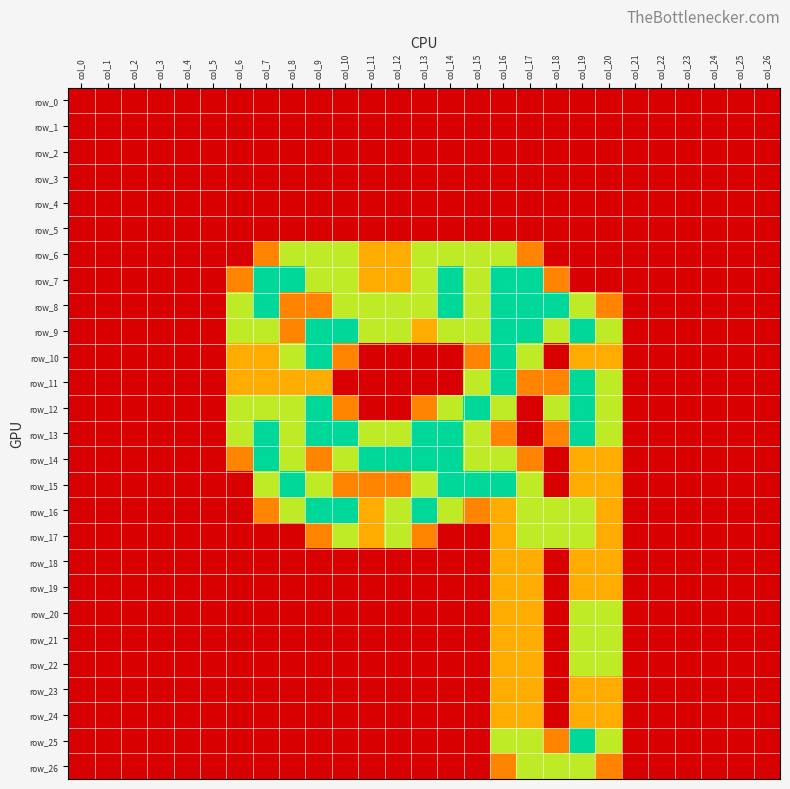

What is the spread (max minus min) of values at col_7?

2.0